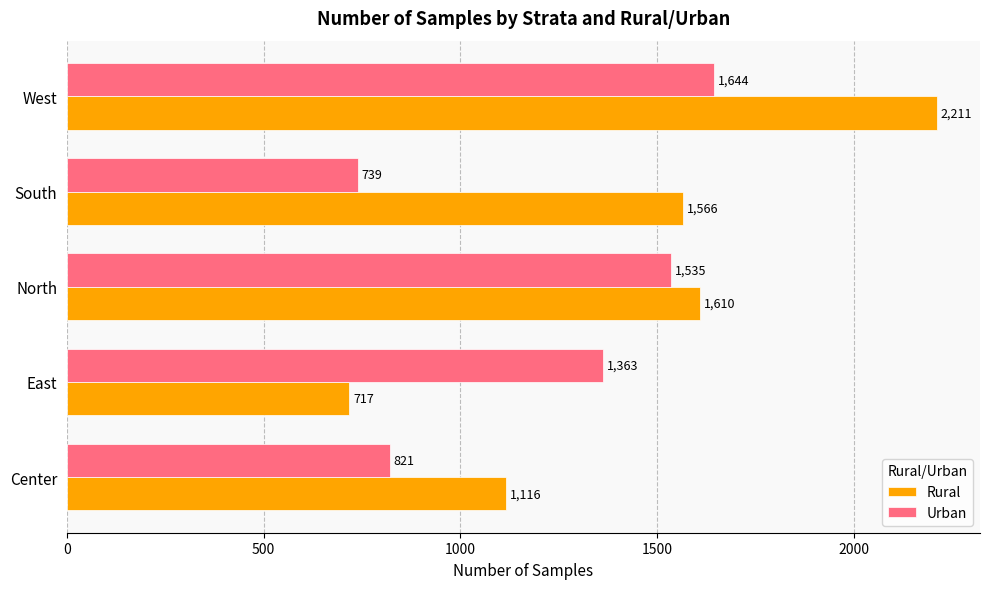

The Urban series shows 961 at West. True or false?

False